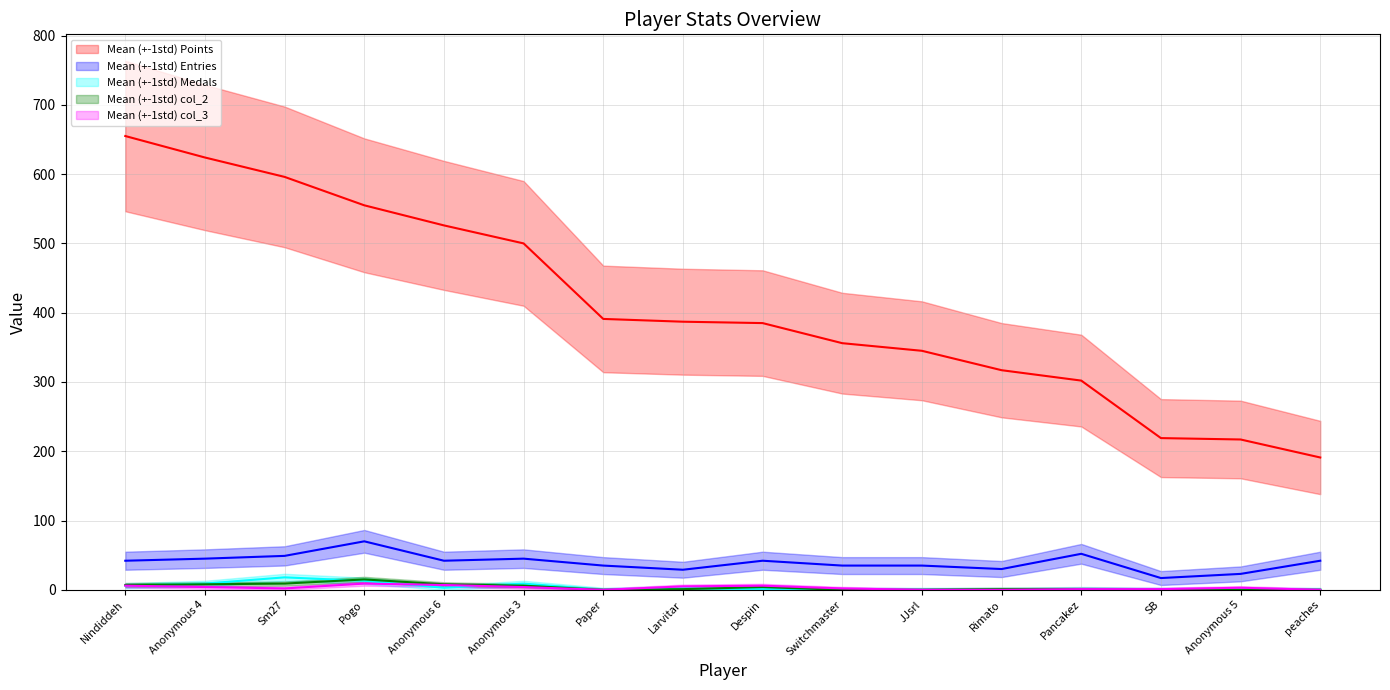

At which category does Medals reach its first local valley?

Anonymous 6